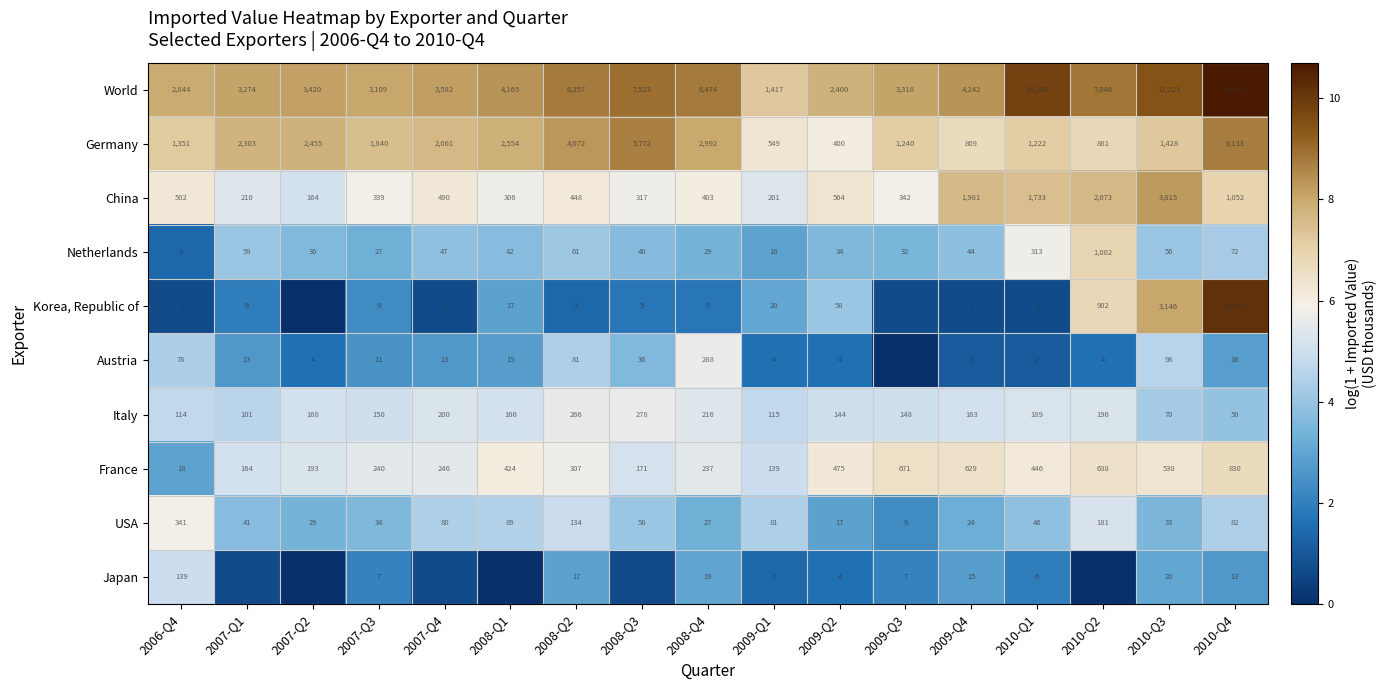

The World series shows 10132 at 2008-Q3. True or false?

False